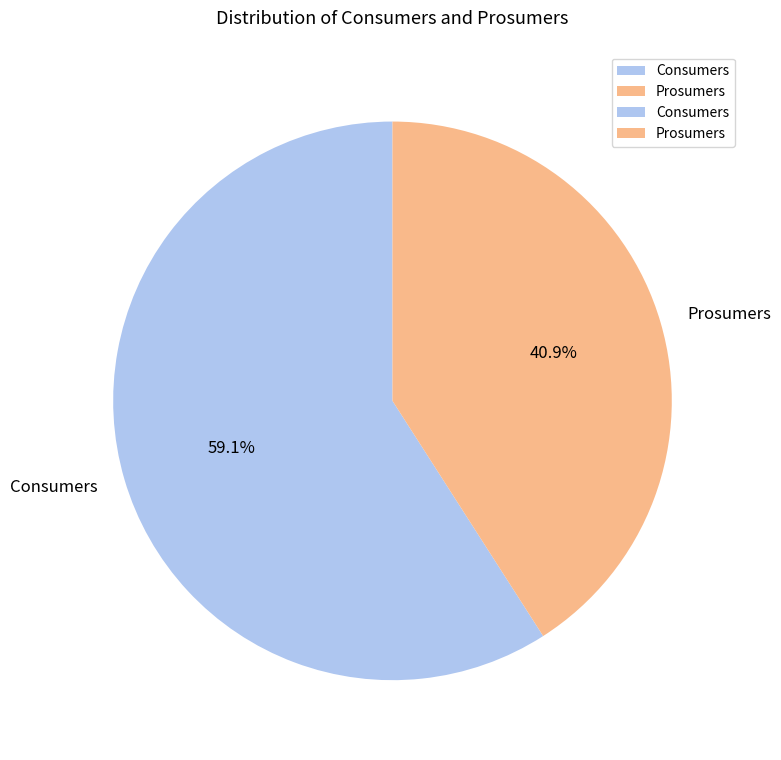

Combined, what portion of the pie is Consumers and Prosumers?

100.0%